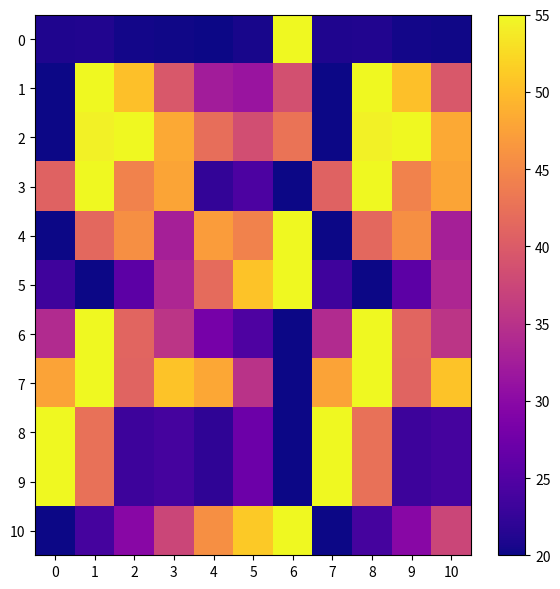

What is the spread (max minus min) of values at 9?

34.6